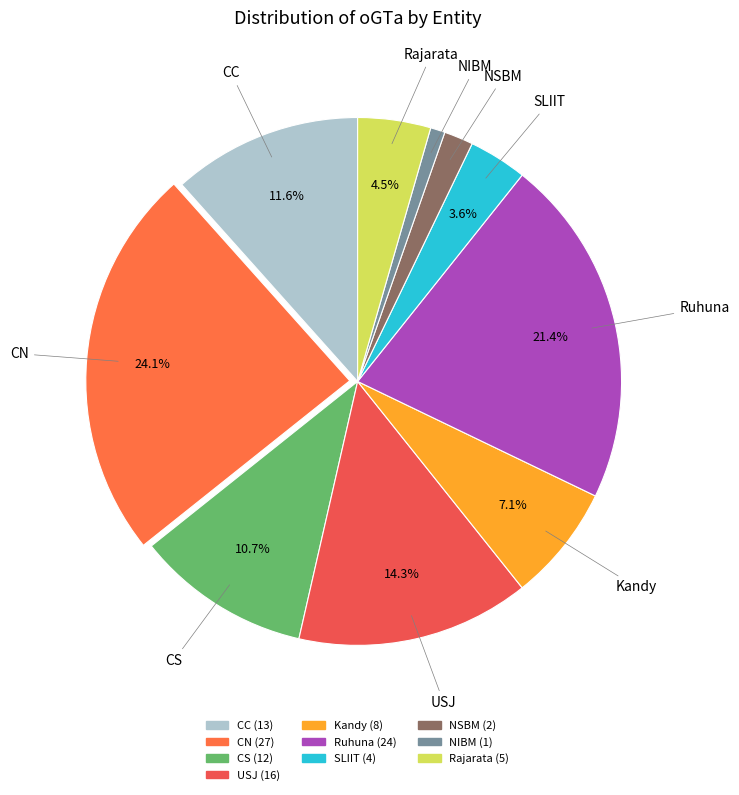

Between USJ and Kandy, which is larger?

USJ